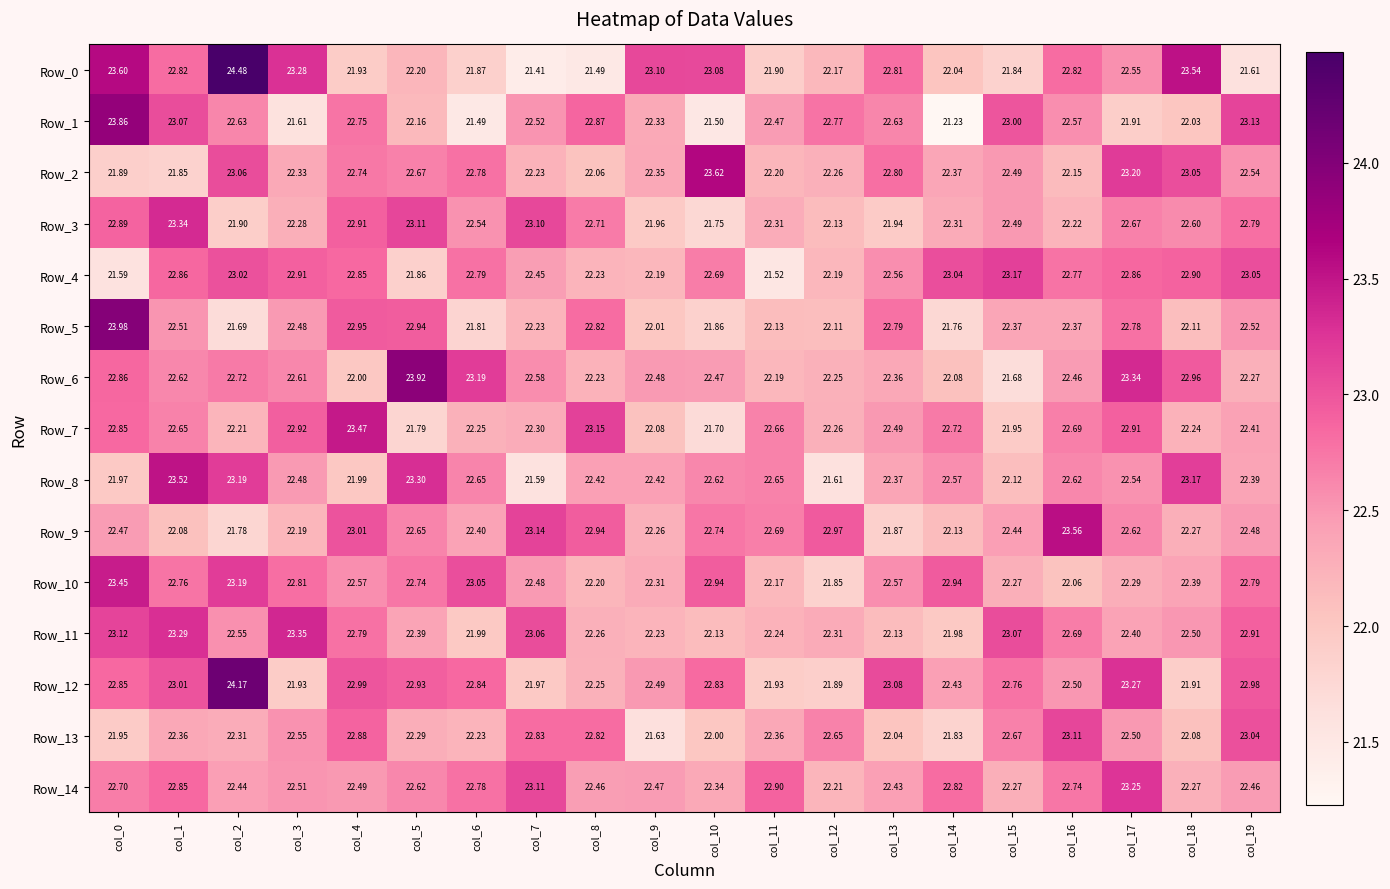

Is the value of Row_11 at col_4 greater than the value of Row_5 at col_0?

No